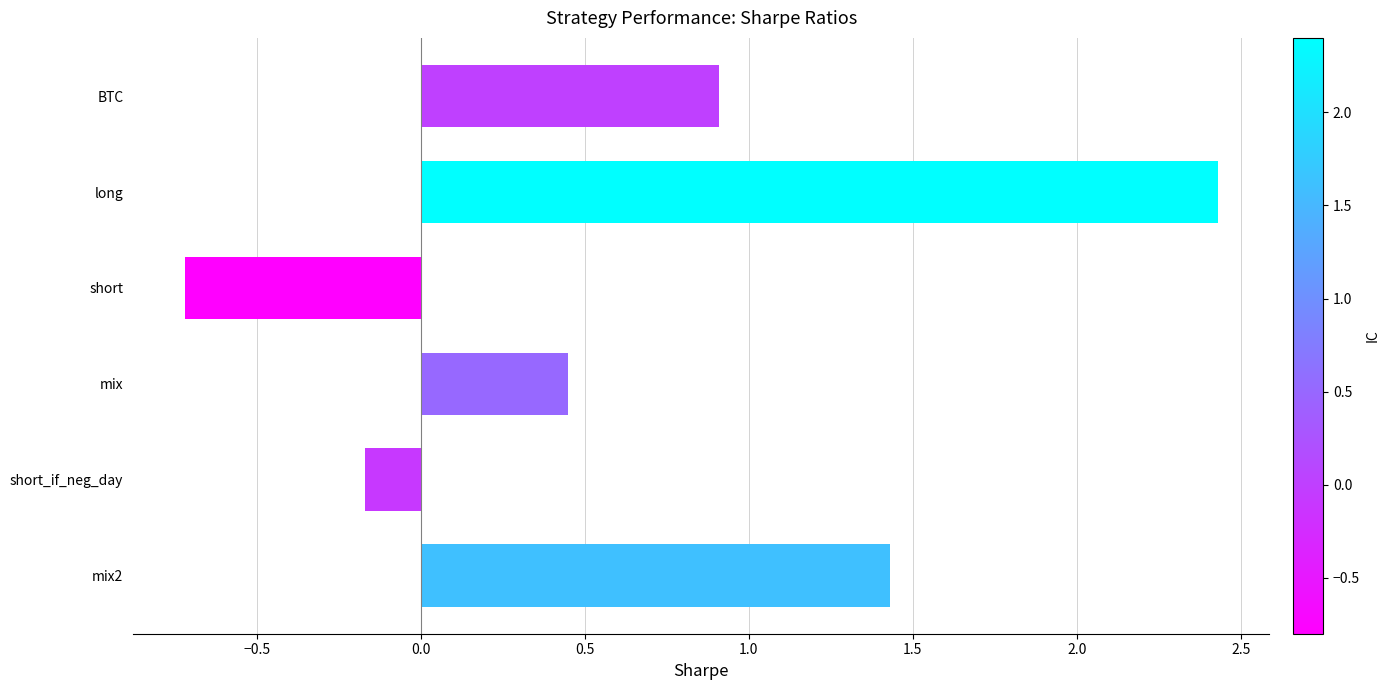

At which label is the value closest to 0?

short_if_neg_day